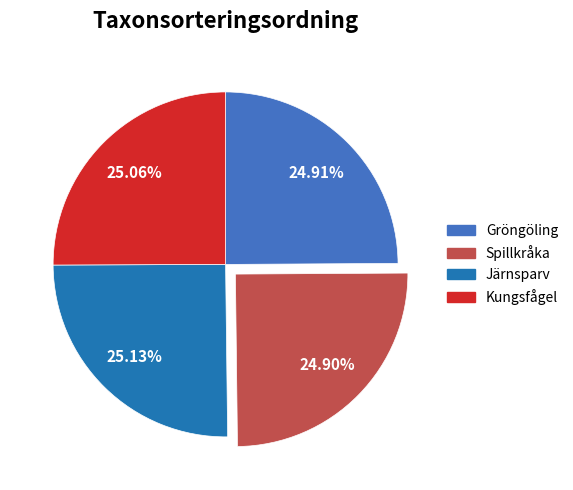

What portion of the pie excludes Kungsfågel?

74.9%